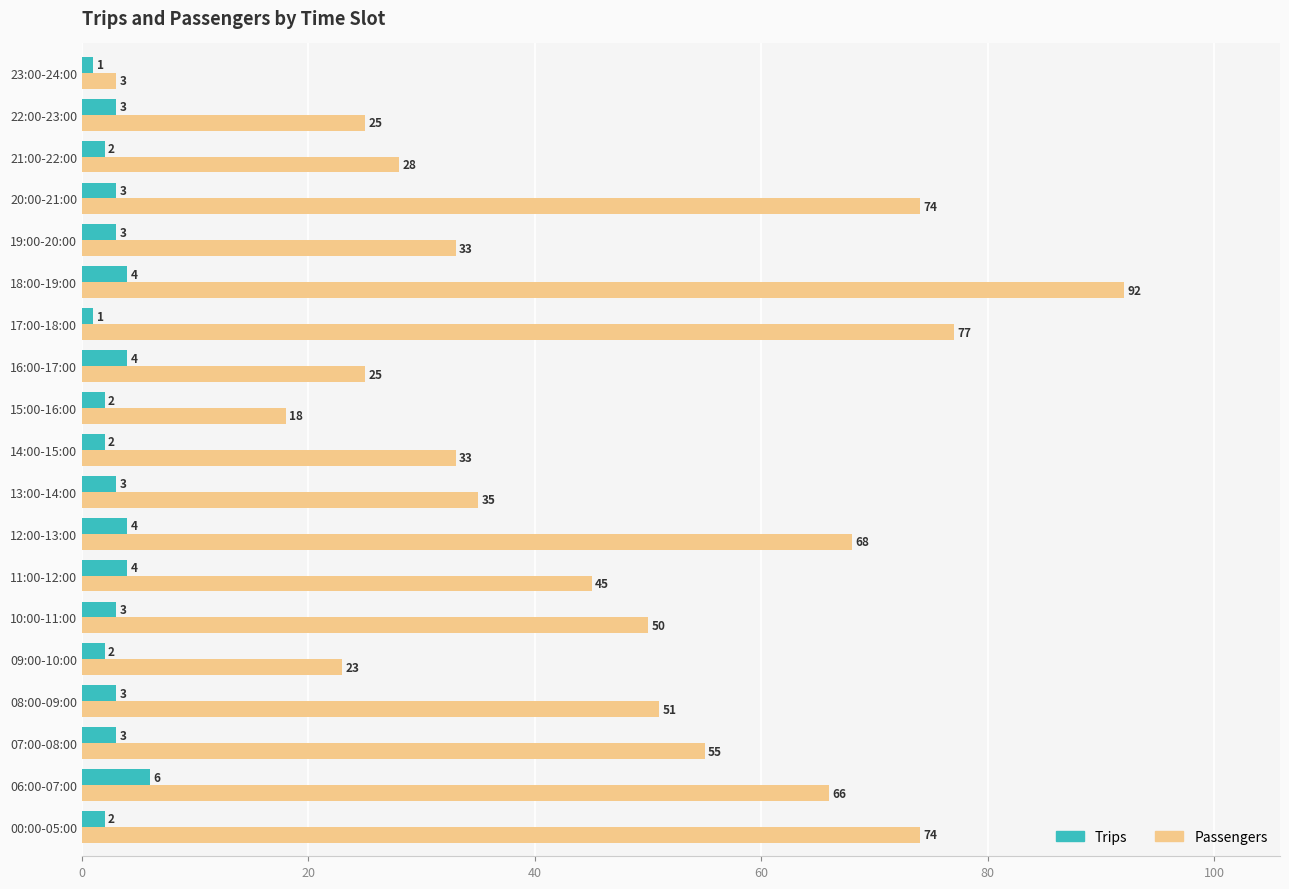

Between 11:00-12:00 and 19:00-20:00, which series saw the biggest shift?

Passengers